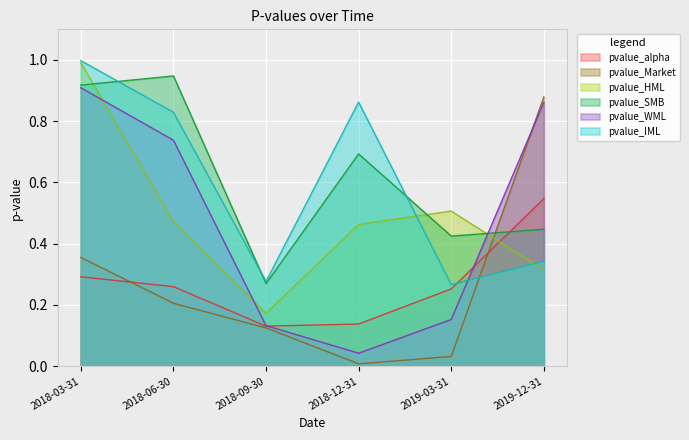

How many data points does each series have?

6